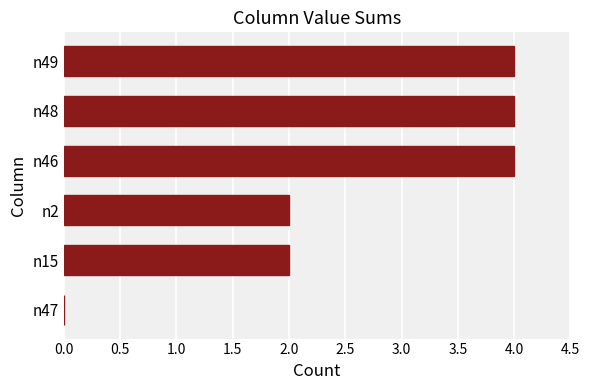

How many series are shown in this chart?

1